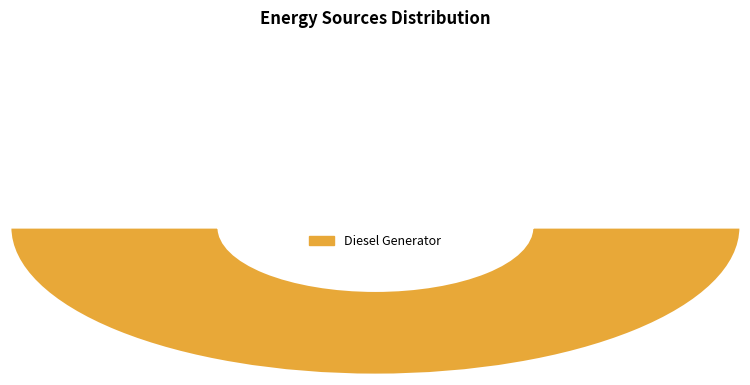

True or false: Owned PV accounts for 1% of the total.

False